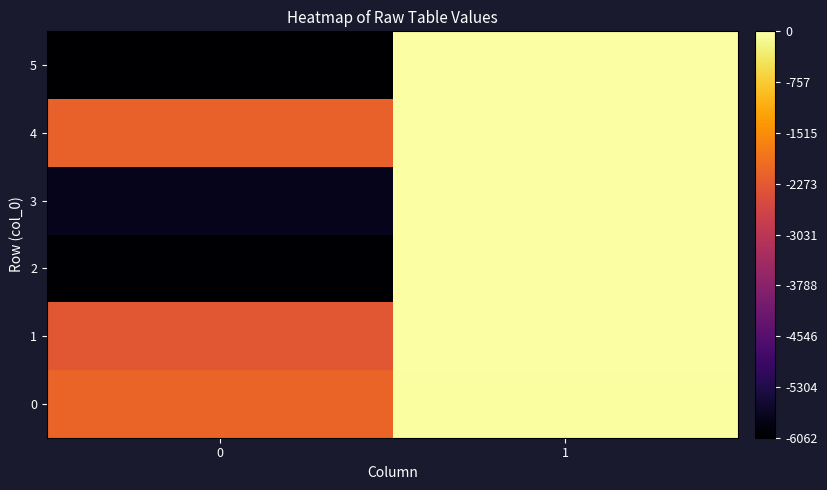

Count the number of data series in this chart.

6